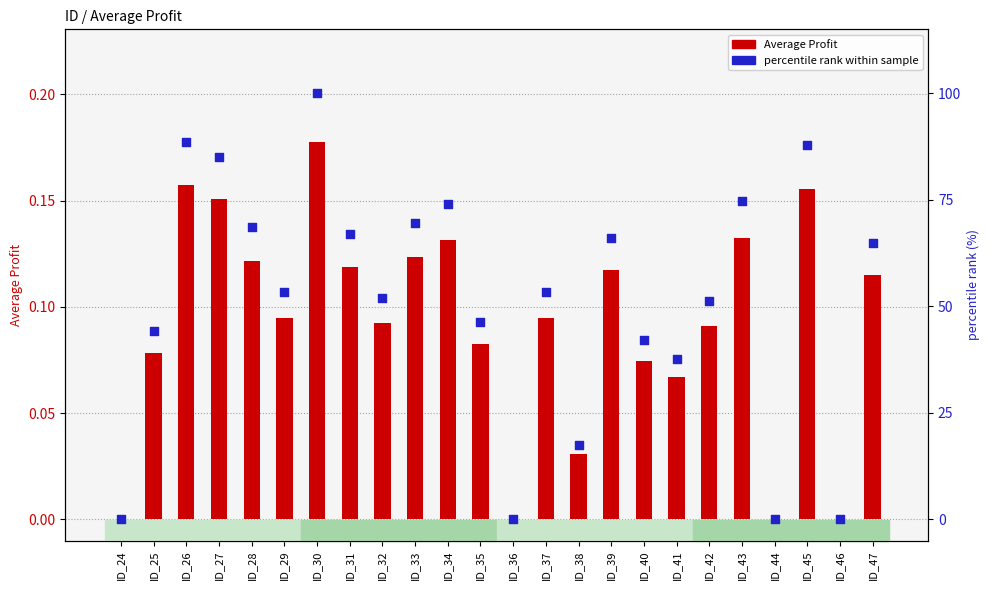

At which category is the sum across all series the highest?

ID_30